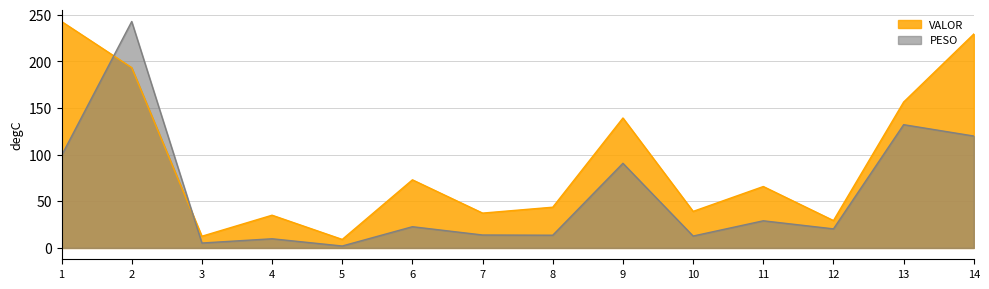

Which series has the widest spread of values?

PESO